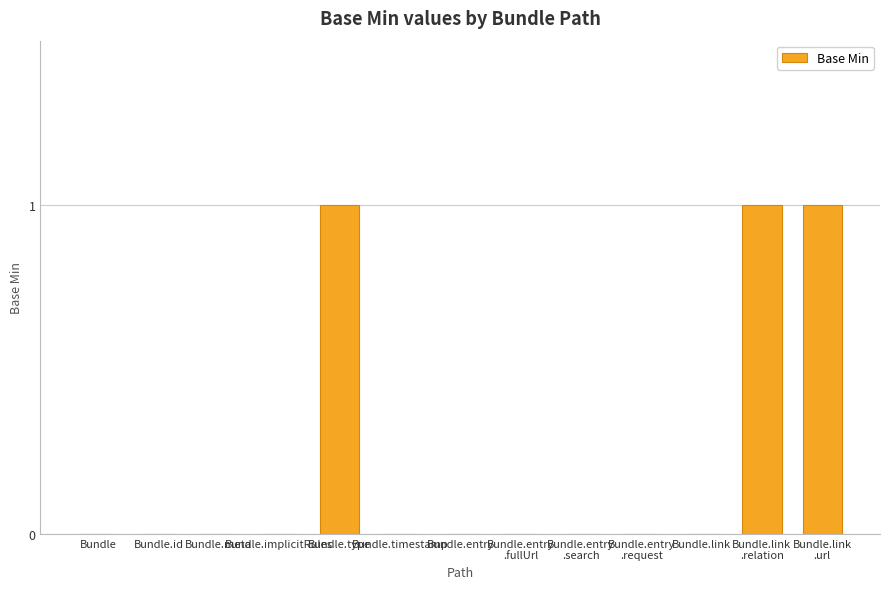

What is the sum of all values?

3